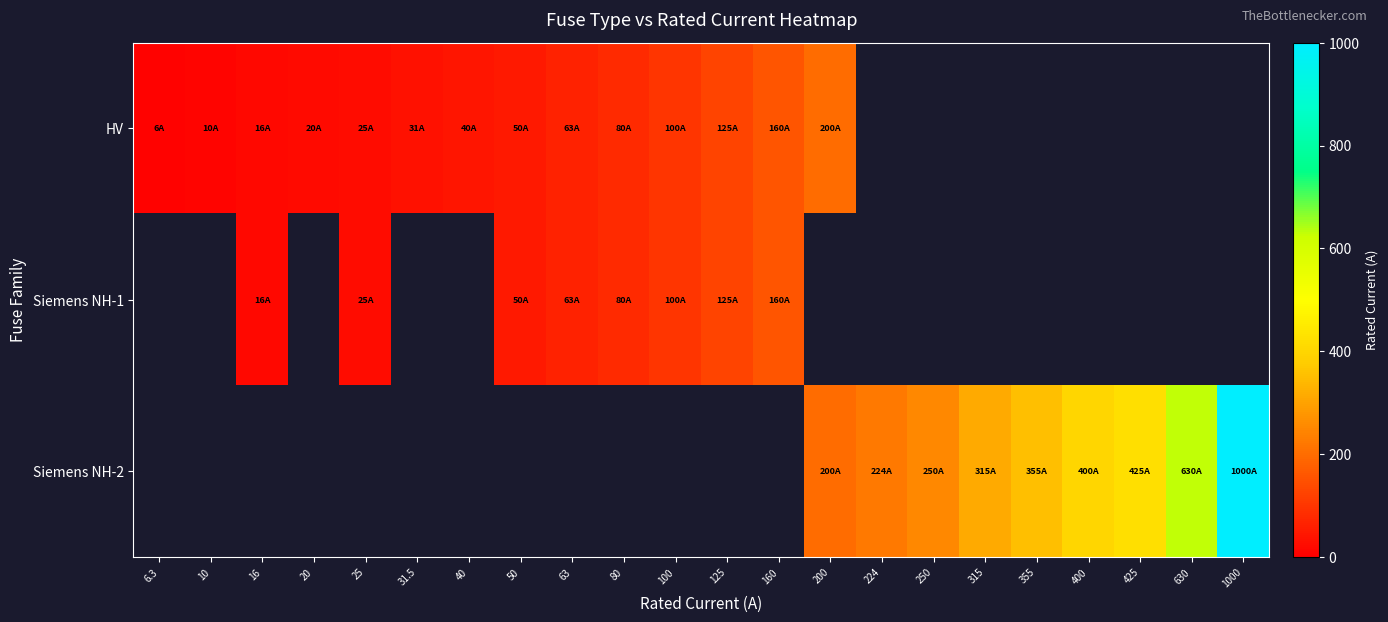

How many values in the HV series are below 125?

11